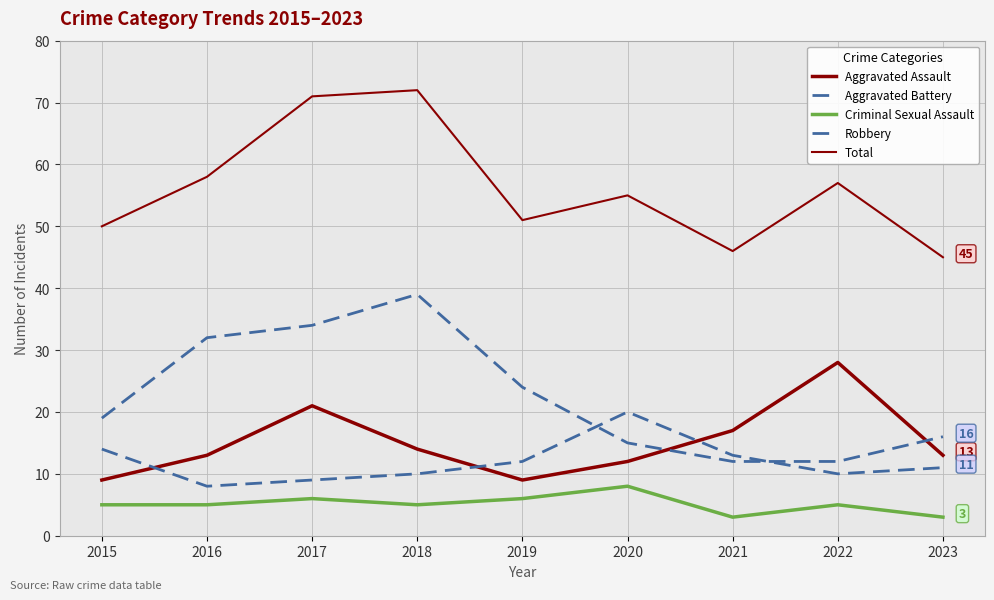

Does the chart have visible grid lines?

Yes